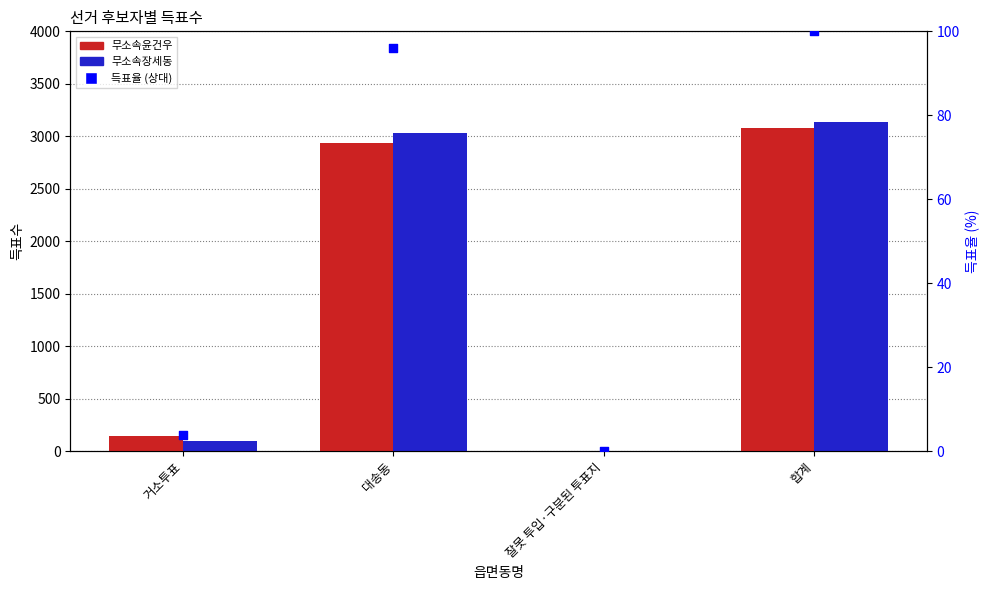

Which series reaches the maximum Y coordinate?

무소속장세동